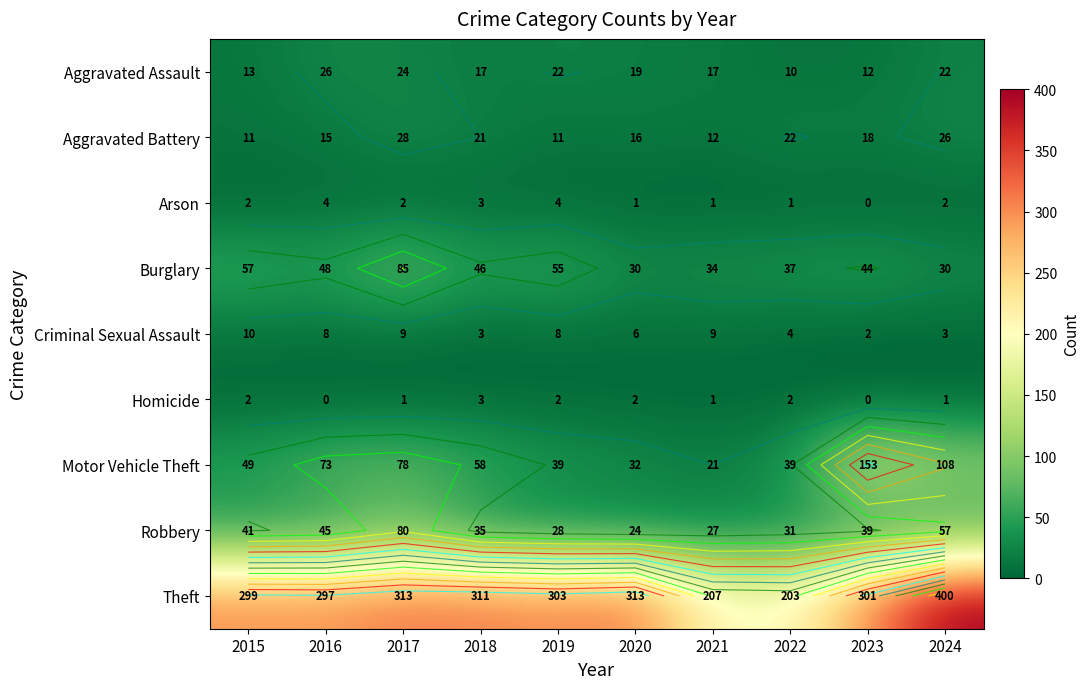

Where is Robbery nearest to the value 52?

2024